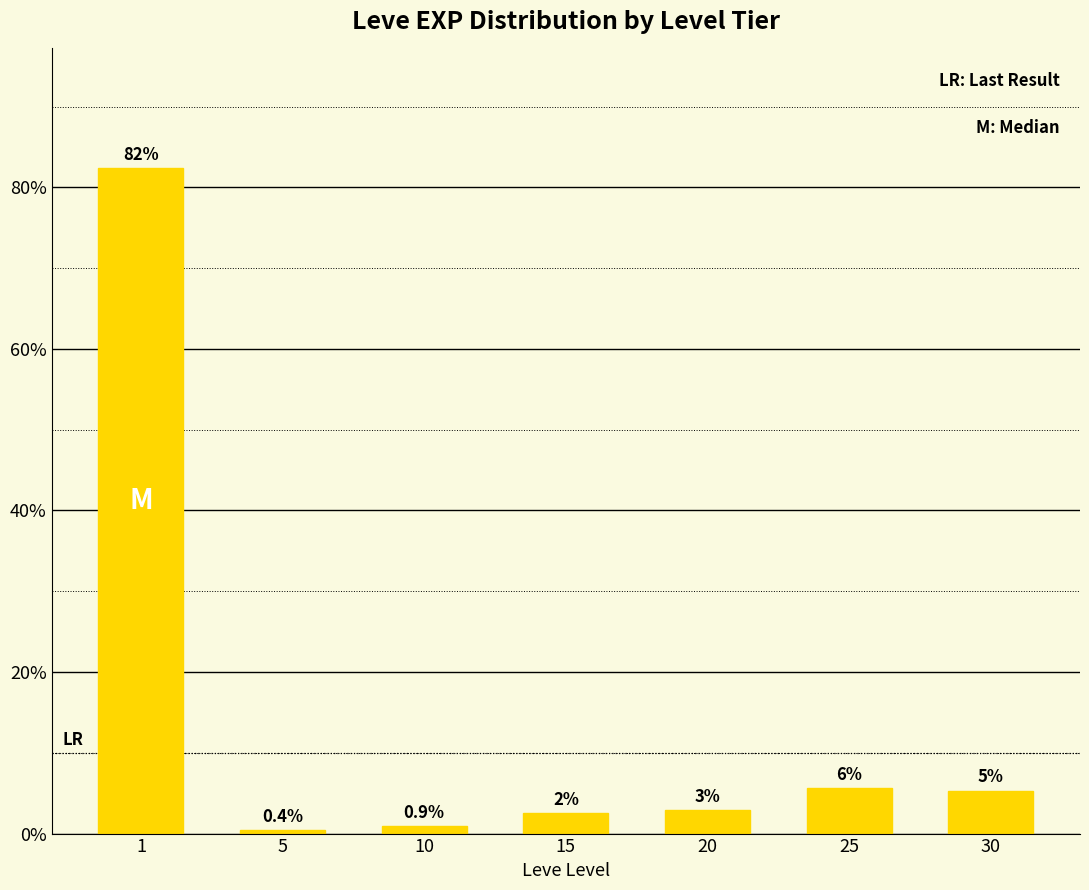

Approximately how many times larger is the value at 10 compared to 15?

0.4